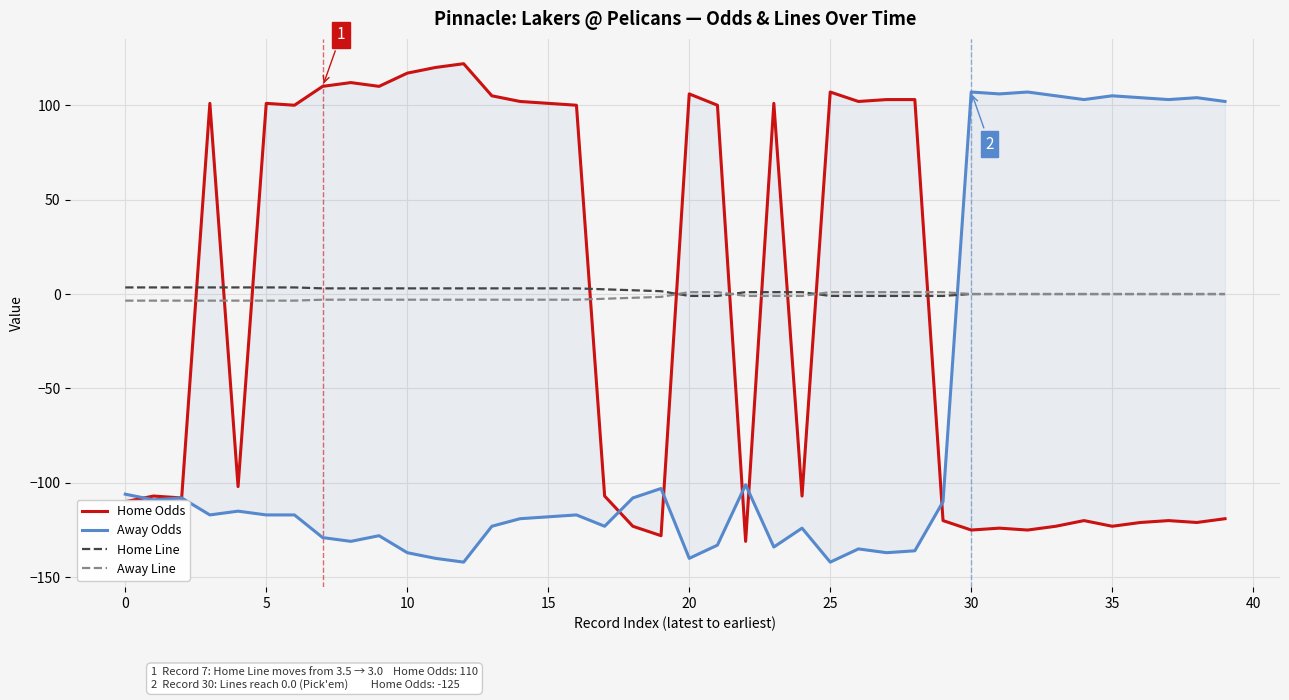

Read the Home Odds value at 25.

107.0